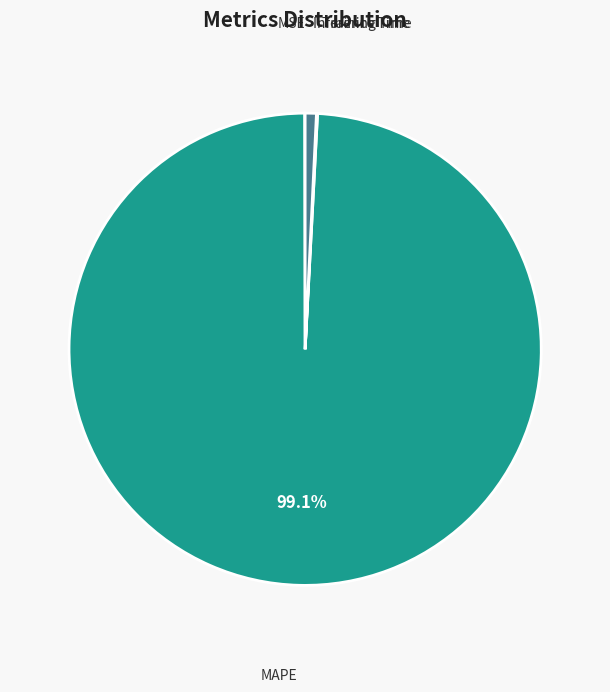

Combined, do MAPE and Inference Time account for over 50%?

Yes